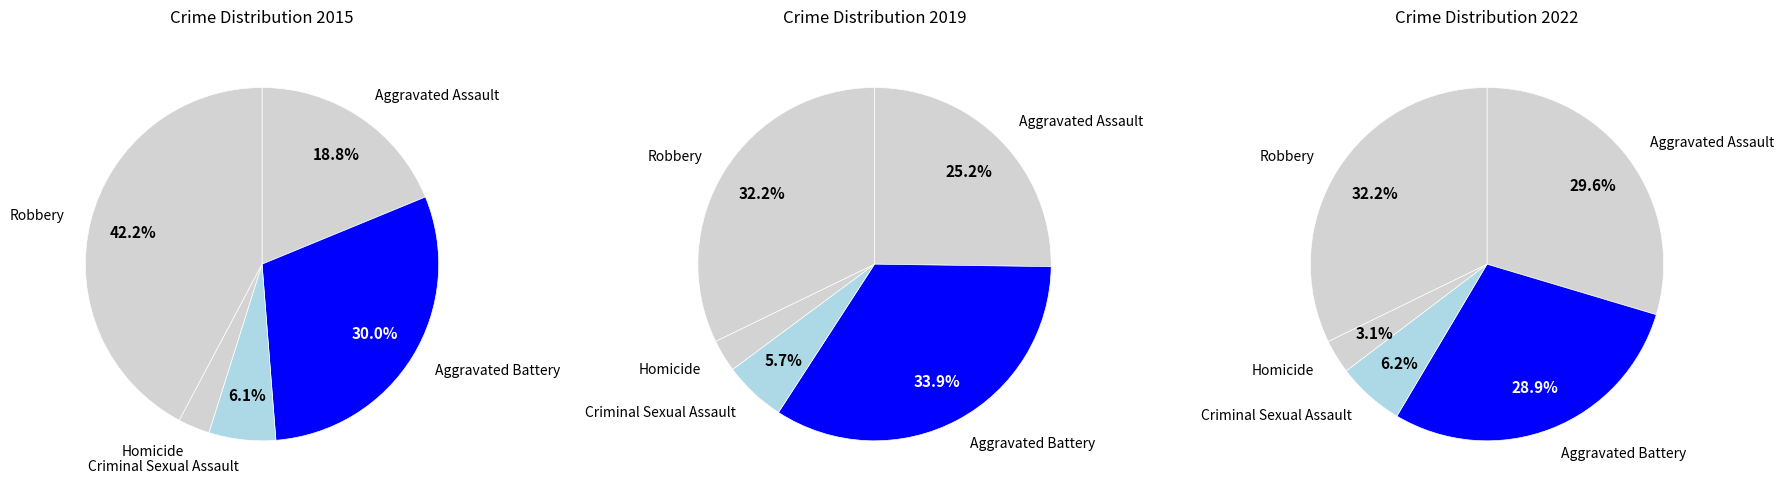

Does any single category account for the majority?

No